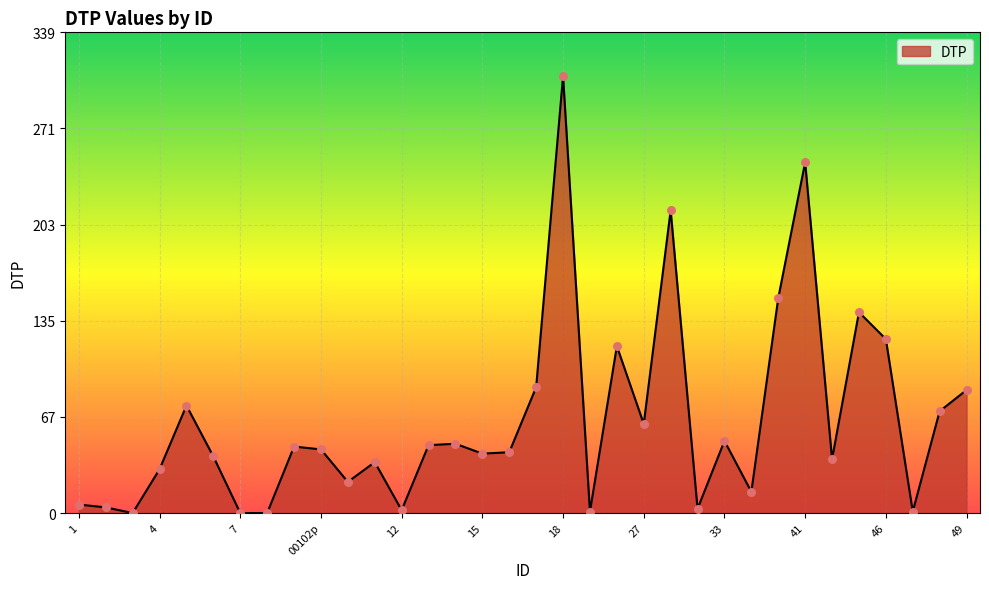

What is the difference between the maximum and minimum values?

309